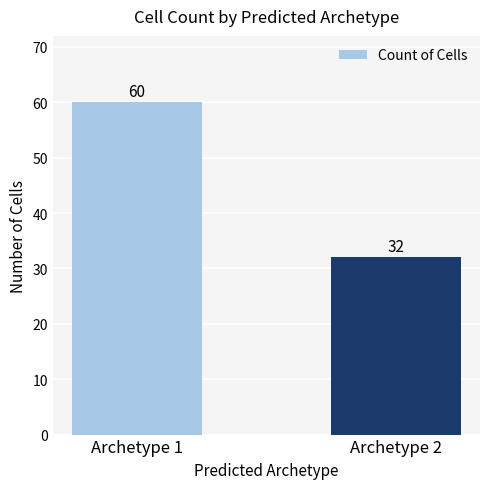

Reading left to right, list all the values displayed in this chart.

Archetype 1=60	Archetype 2=32